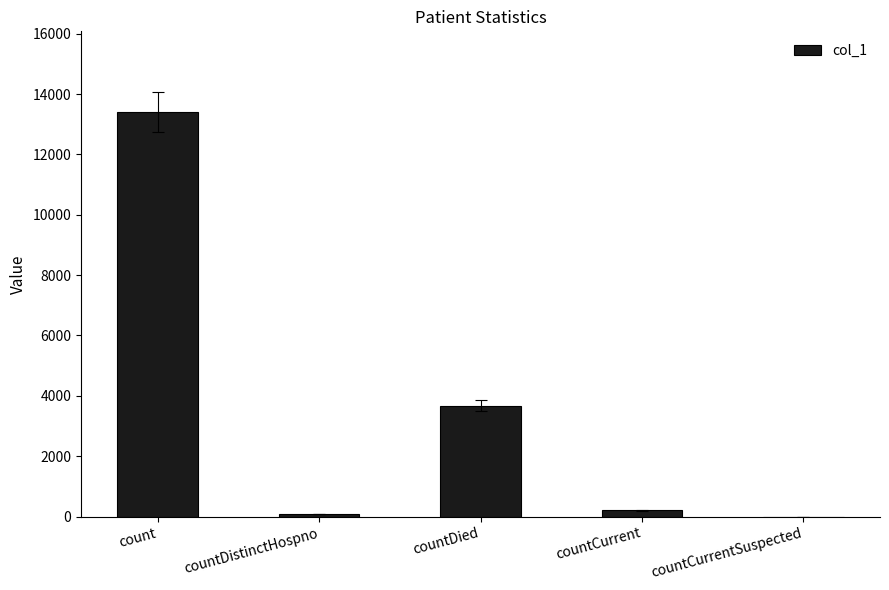

True or false: the data shows 13398 at count.

True